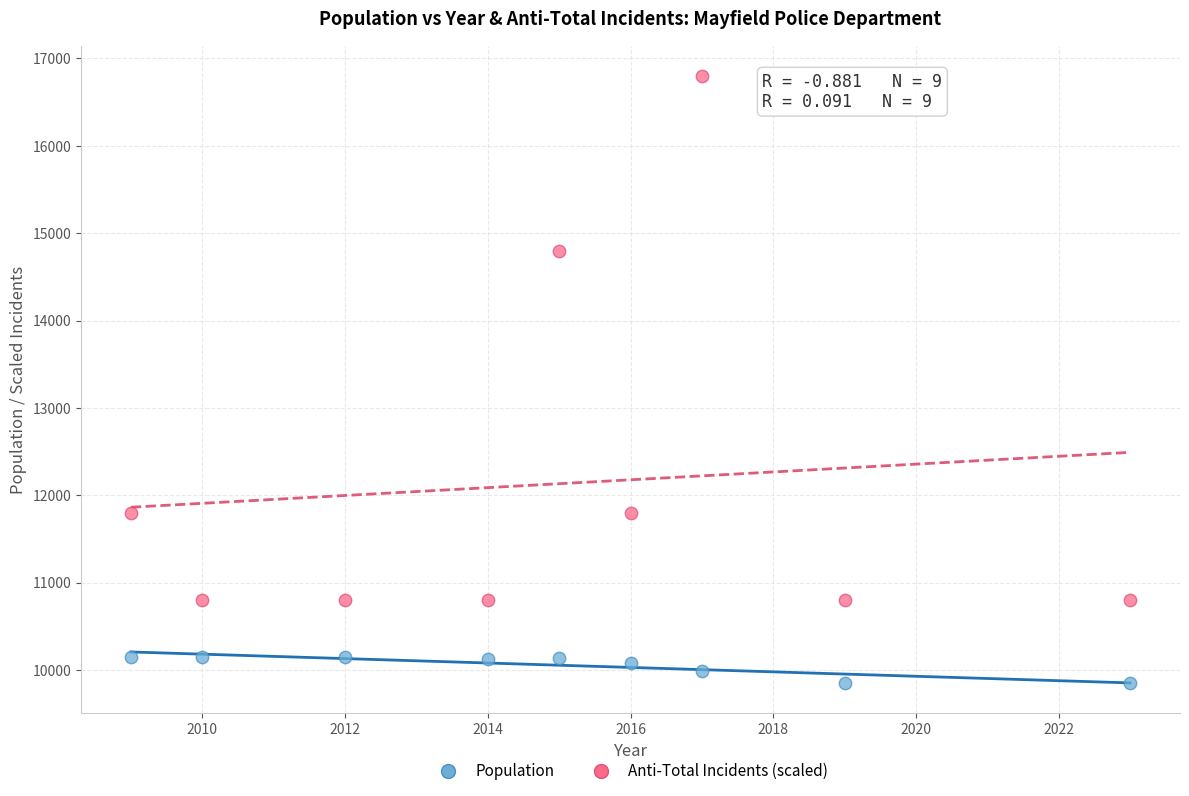

Which series has the widest spread of Y values?

Anti-Total Incidents (scaled)